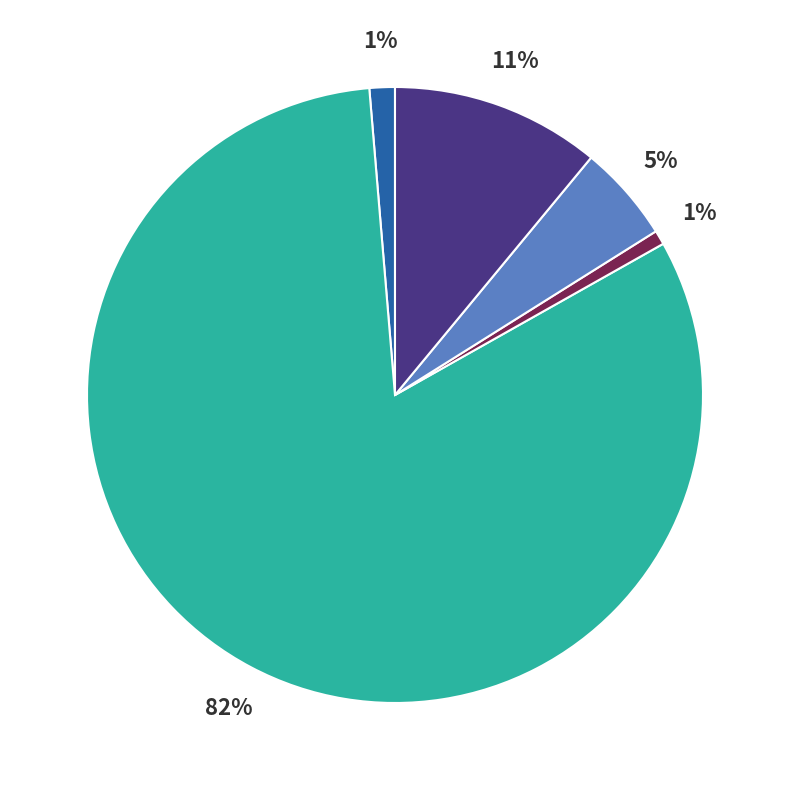

To the nearest percent, what is the average slice percentage?

20%